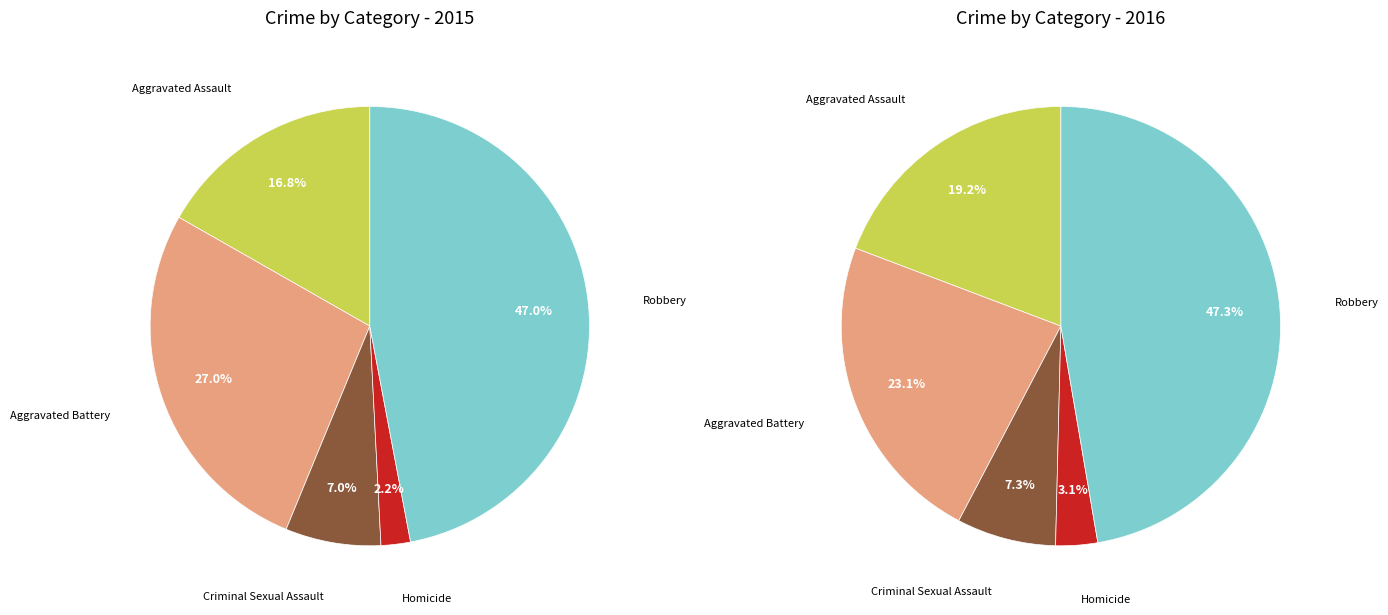

To the nearest percent, what is the difference between the Homicide and Robbery slice percentages?

44%